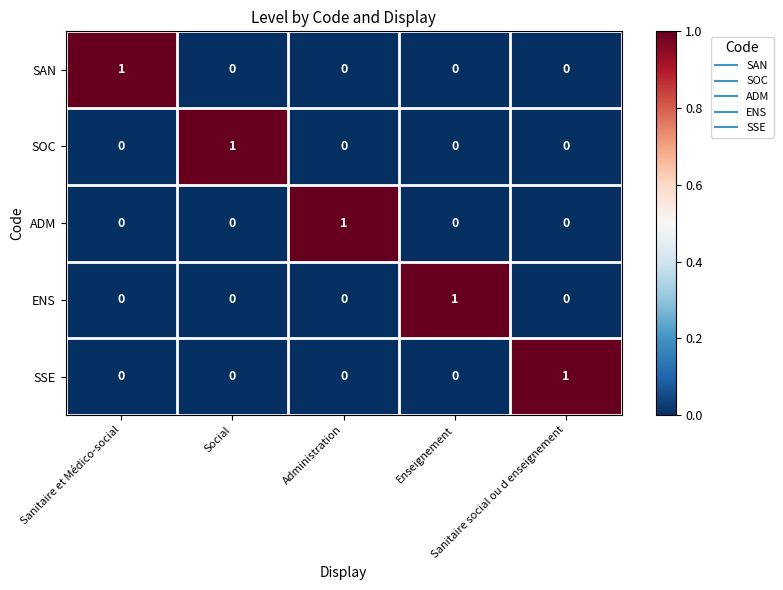

At how many categories does at least one series exceed 0?

5